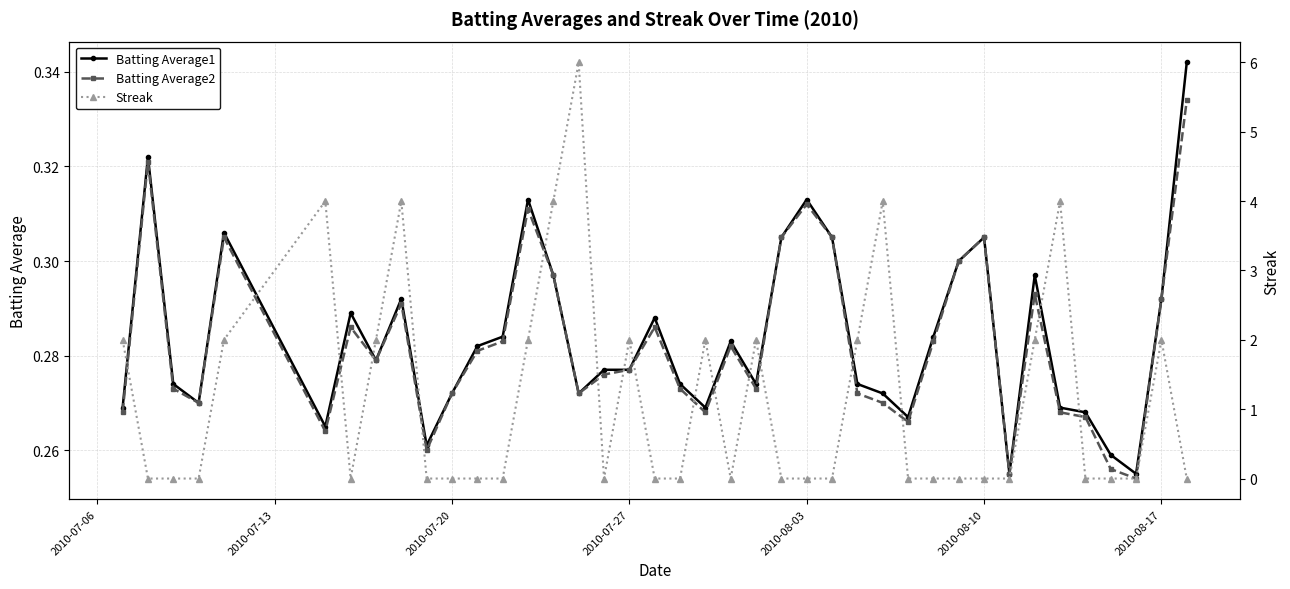

How many Batting Average2 values are between 0 and 1?

40